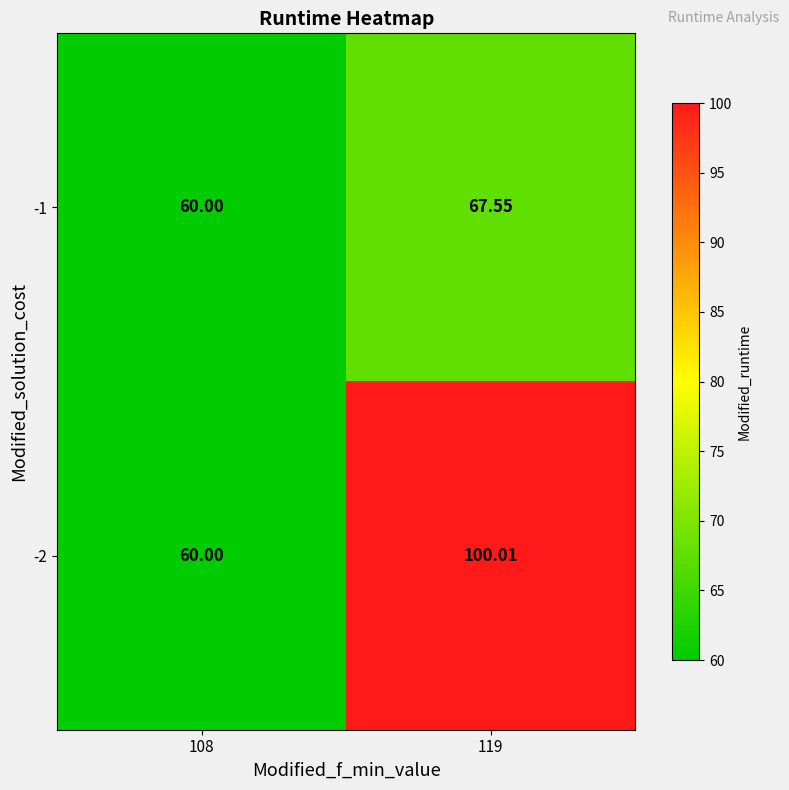

How many data points in -1 are above 67?

1